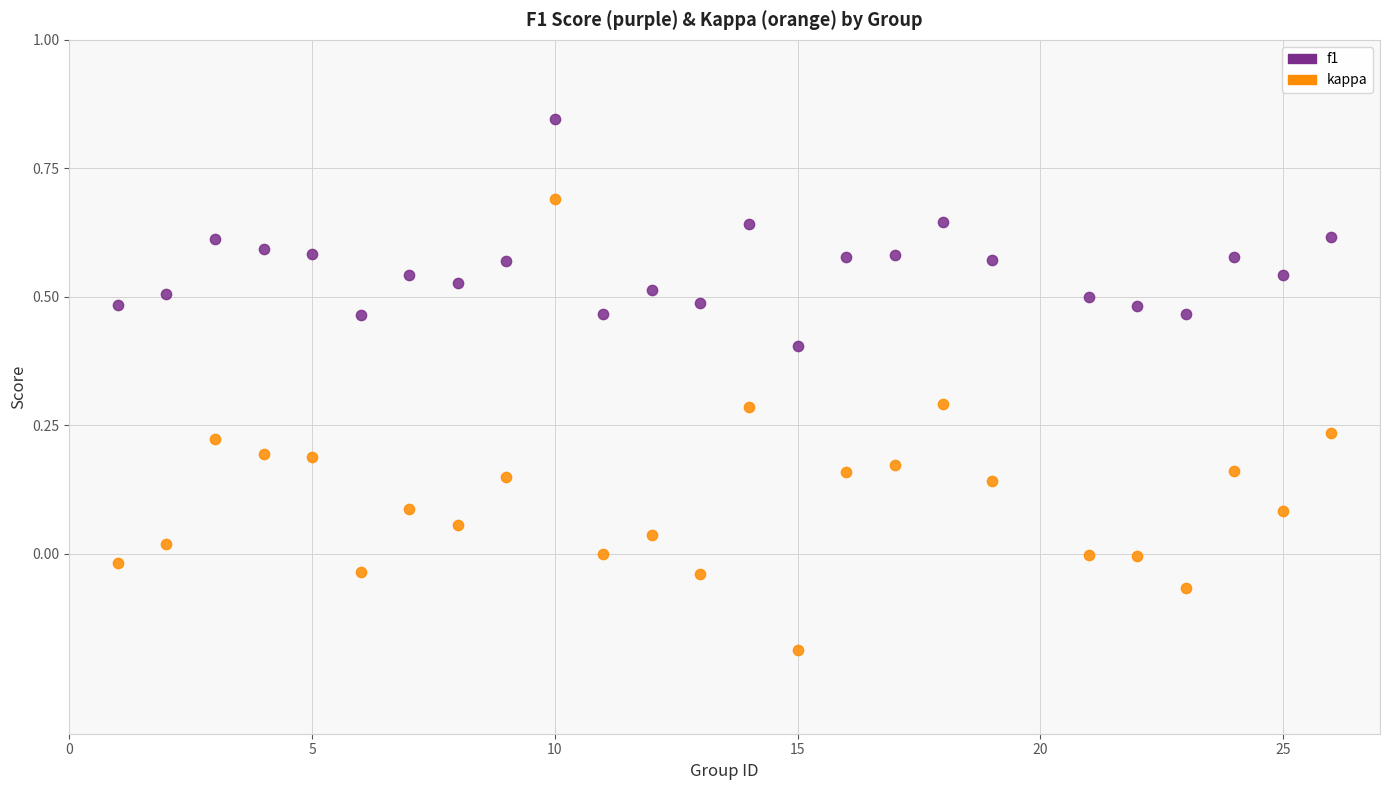

Across all data points, what is the range of Y values (max minus min)?

1.0